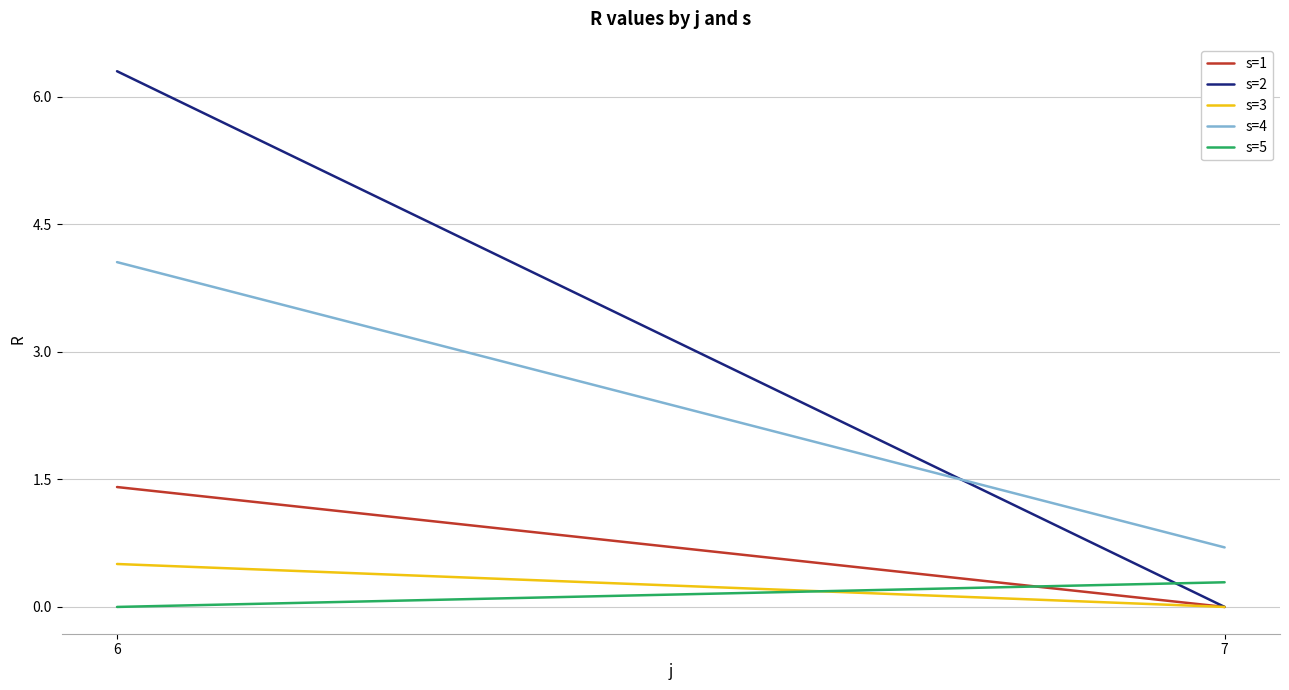

Which series has the largest total across all categories?

s=2